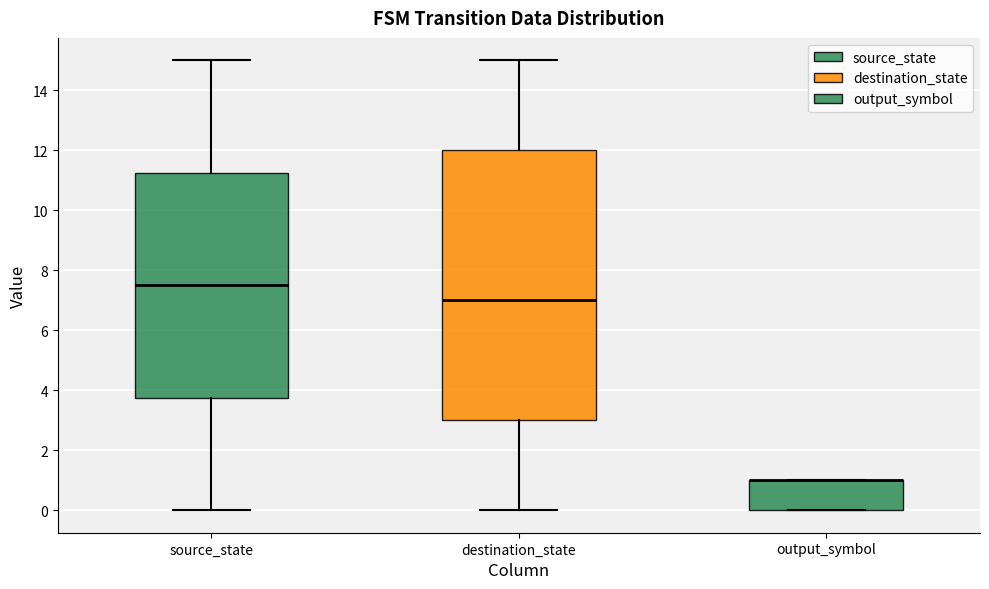

Which box is the tallest, from its lower edge to its upper edge?

destination_state